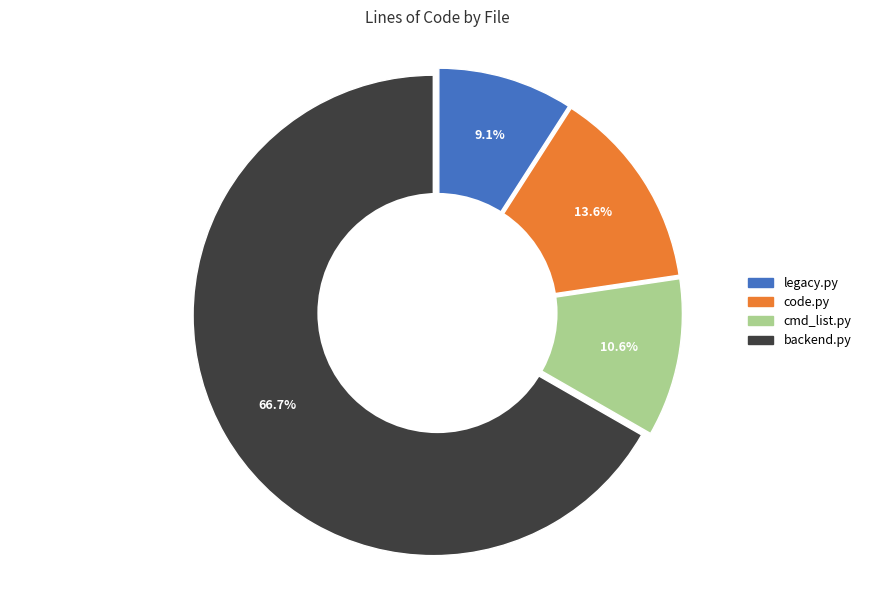

Which category has the smallest portion of the pie?

legacy.py